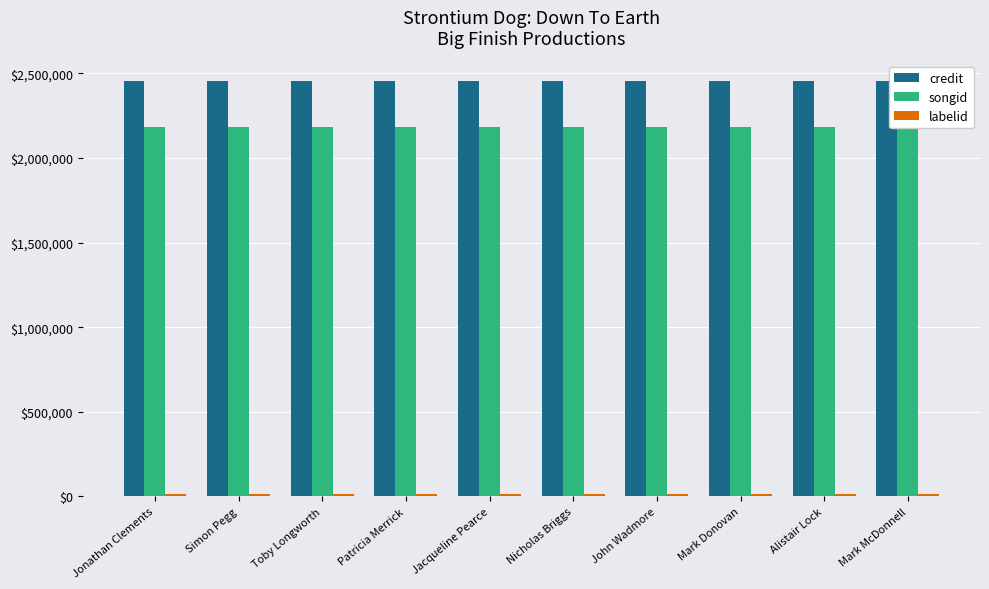

Between Simon Pegg and Mark McDonnell, which series saw the biggest shift?

credit